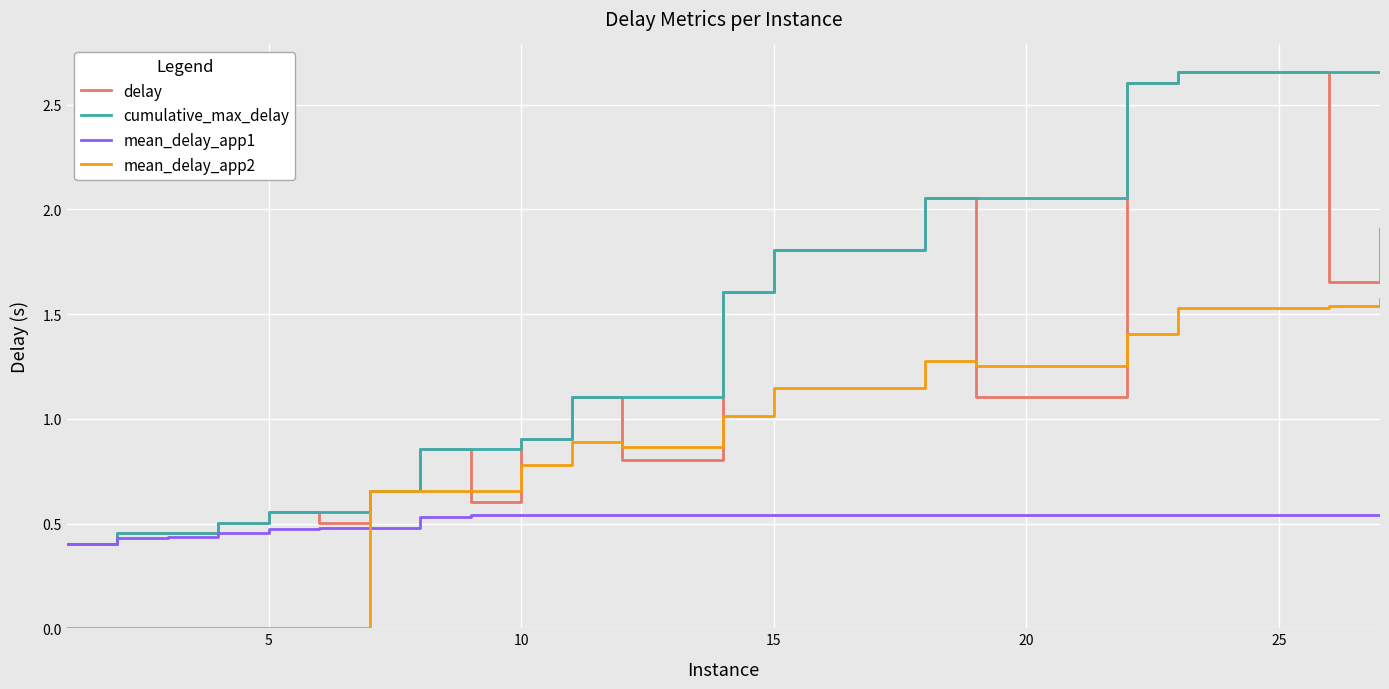

List the series in order of their overall mean, highest first.

cumulative_max_delay, delay, mean_delay_app2, mean_delay_app1